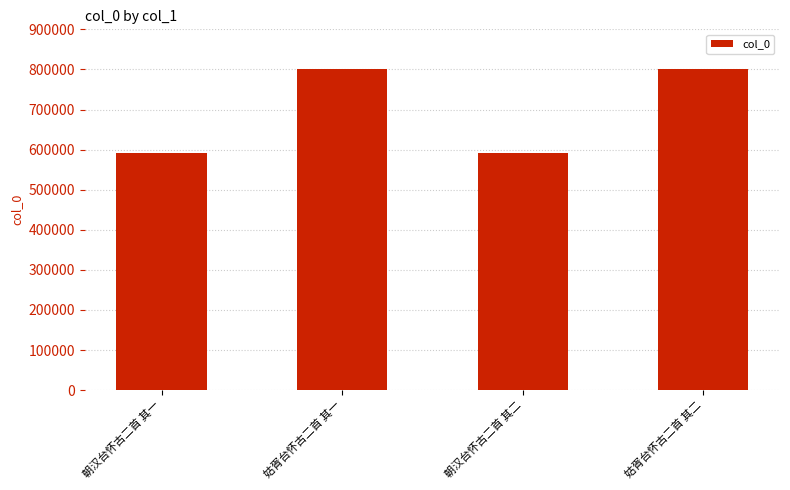

What is the maximum value shown in the chart?

801026